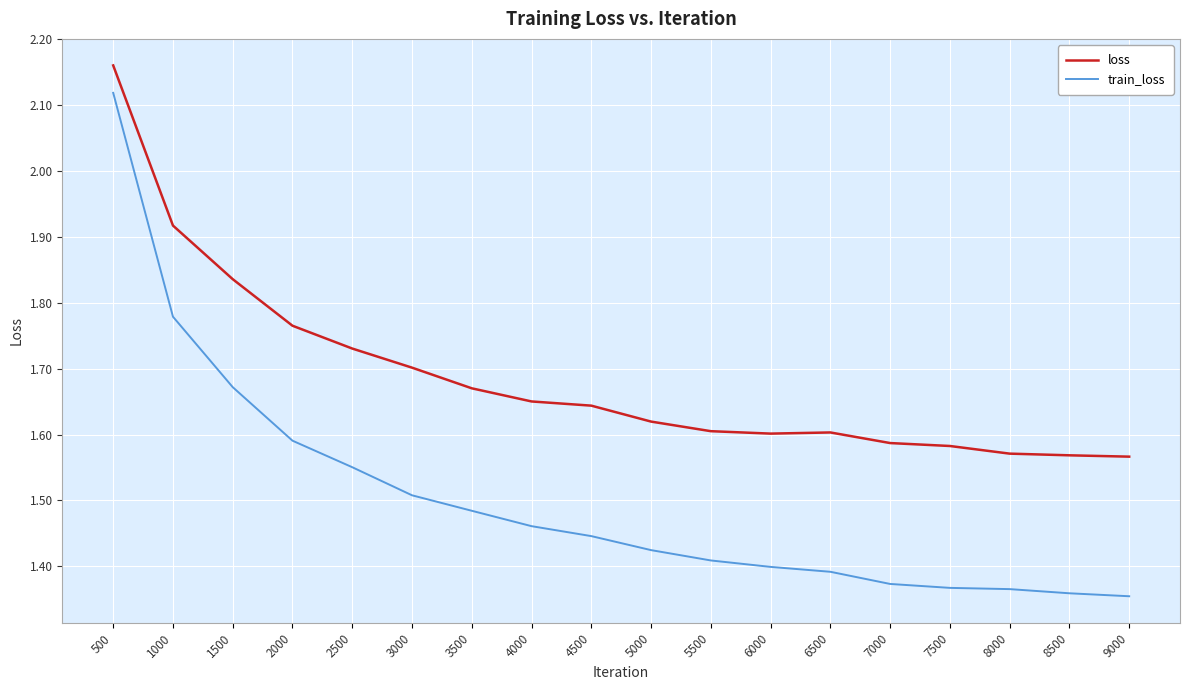

At which category is the sum across all series the highest?

500